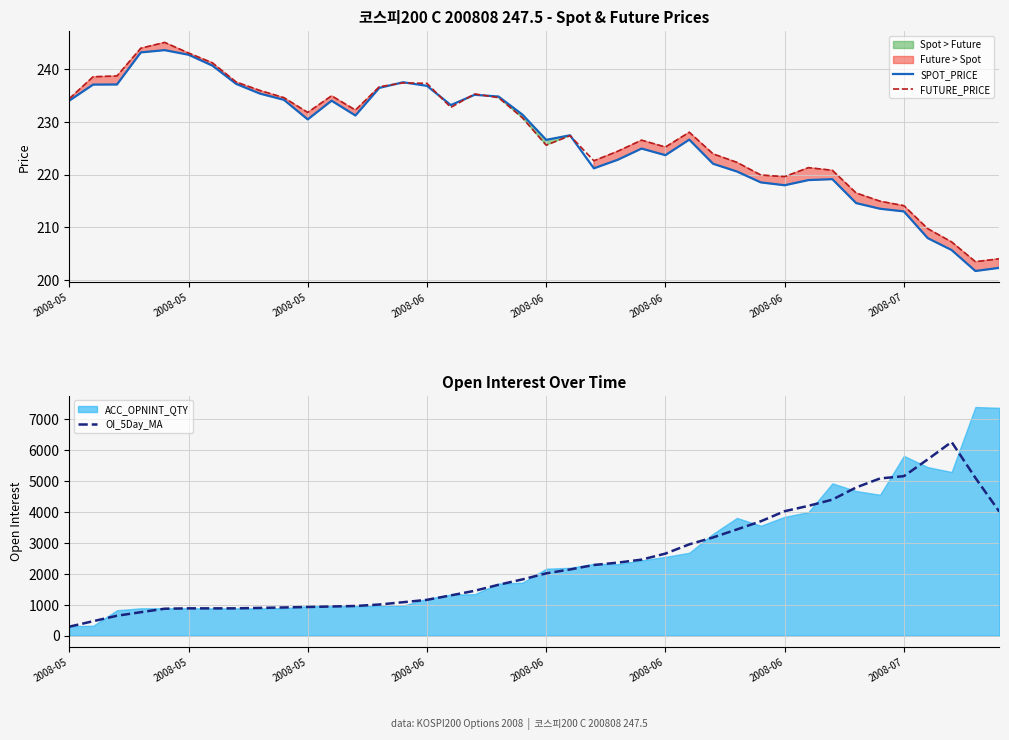

Where do FUTURE_PRICE and SPOT_PRICE first cross each other?

13 and 14